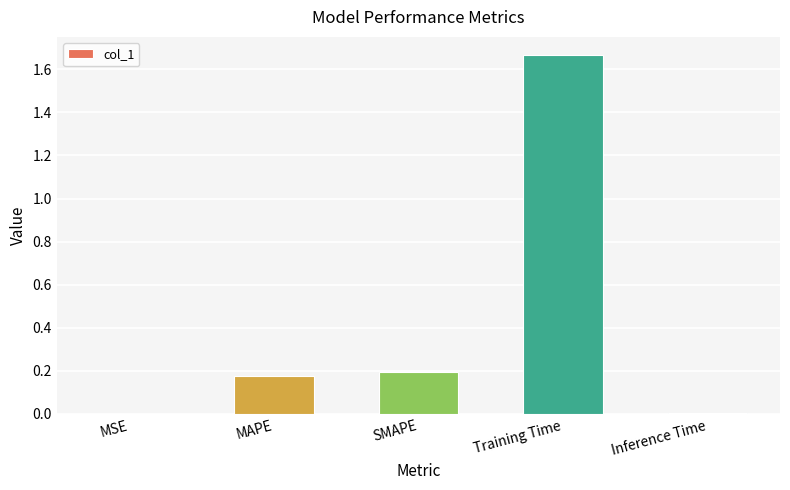

What is the sum of all values?

2.0